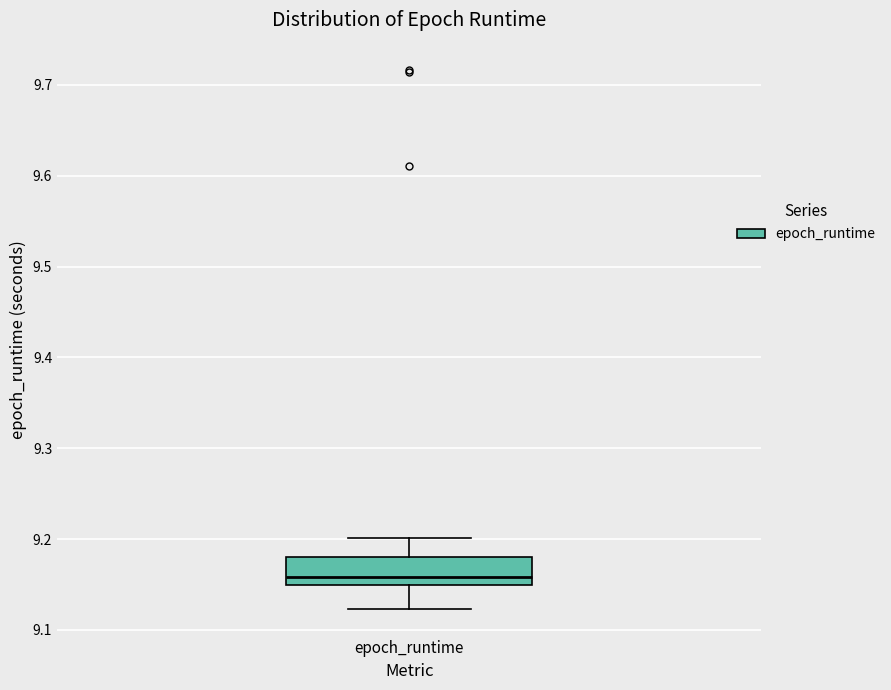

Read this box plot against the y-axis: the position of the median line, the range covered by the box, and the ends of both whiskers. The values are not printed on the chart, so give them approximately, as read against the axis.

median 9.16, box 9.15 to 9.18, whiskers 9.12 to 9.20